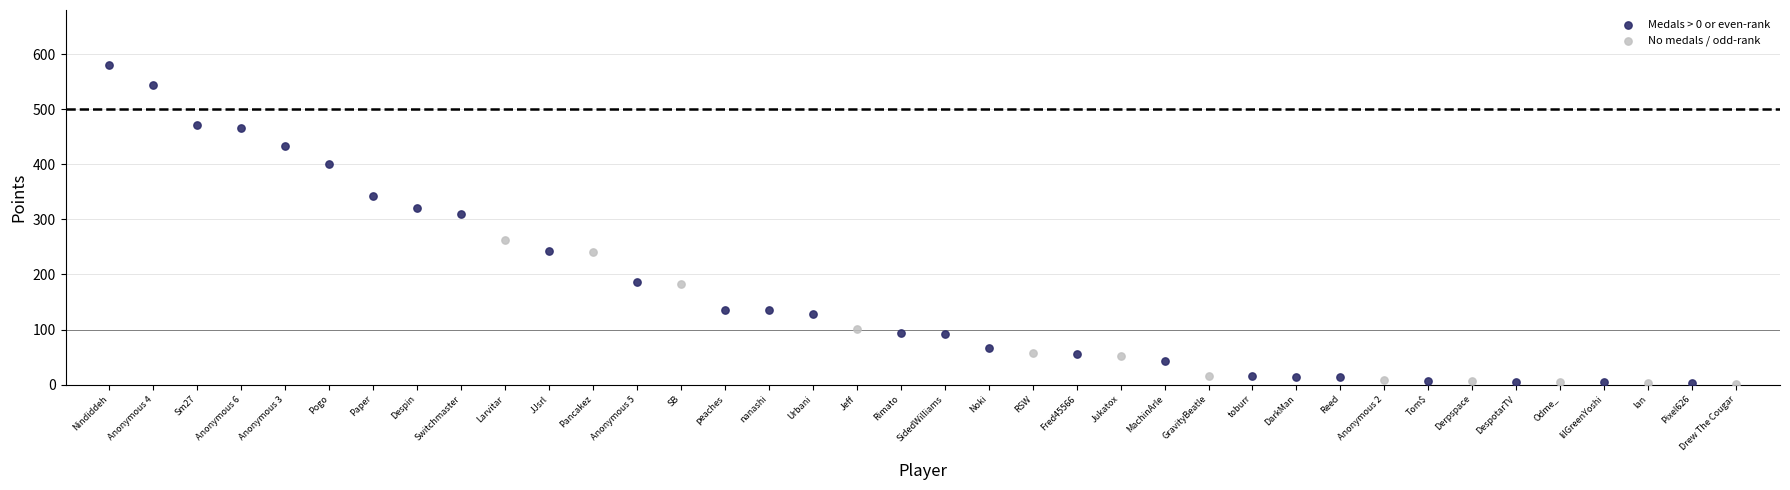

Which series has the largest Y range (max minus min)?

Medals > 0 or even-rank